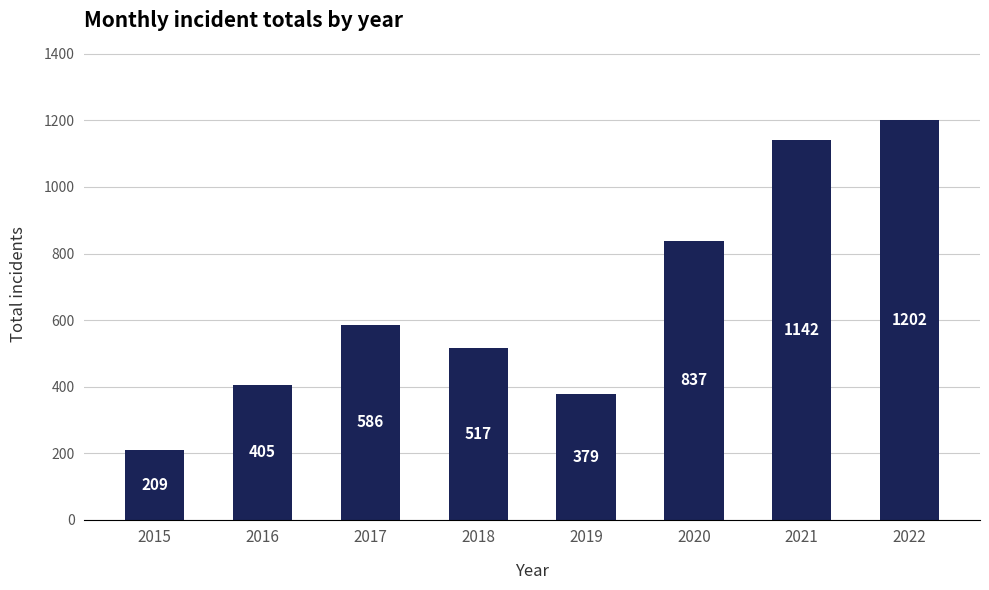

Does the chart contain stacked bars?

No